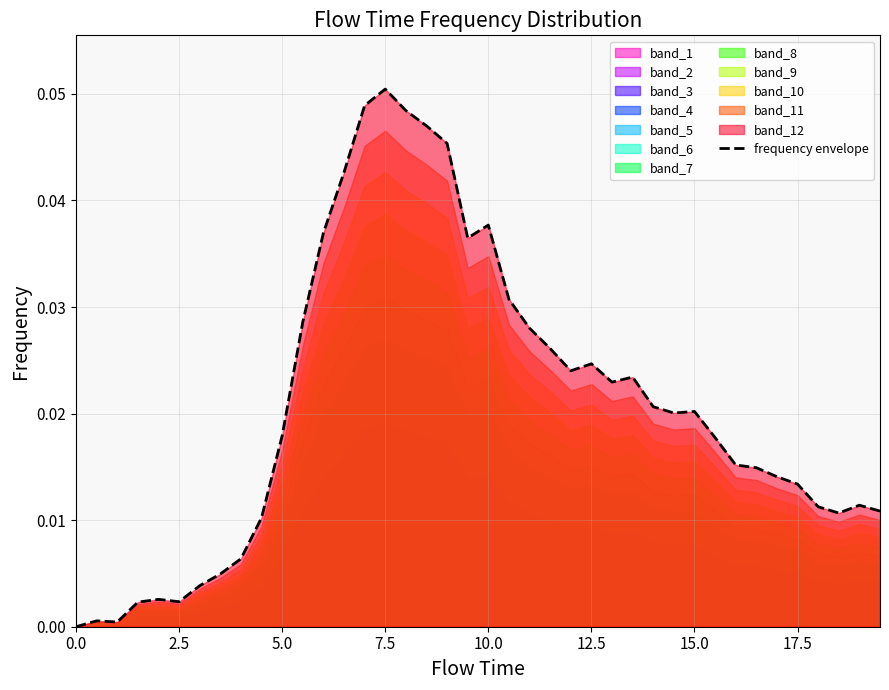

Reading left to right, list all the values displayed in this chart.

0.0	0.0	0.0	0.0	0.0	0.0	0.0	0.0	0.0	0.0	0.0	0.0	0.0	0.0	0.0	0.1	0.0	0.0	0.0	0.0	0.0	0.0	0.0	0.0	0.0	0.0	0.0	0.0	0.0	0.0	0.0	0.0	0.0	0.0	0.0	0.0	0.0	0.0	0.0	0.0